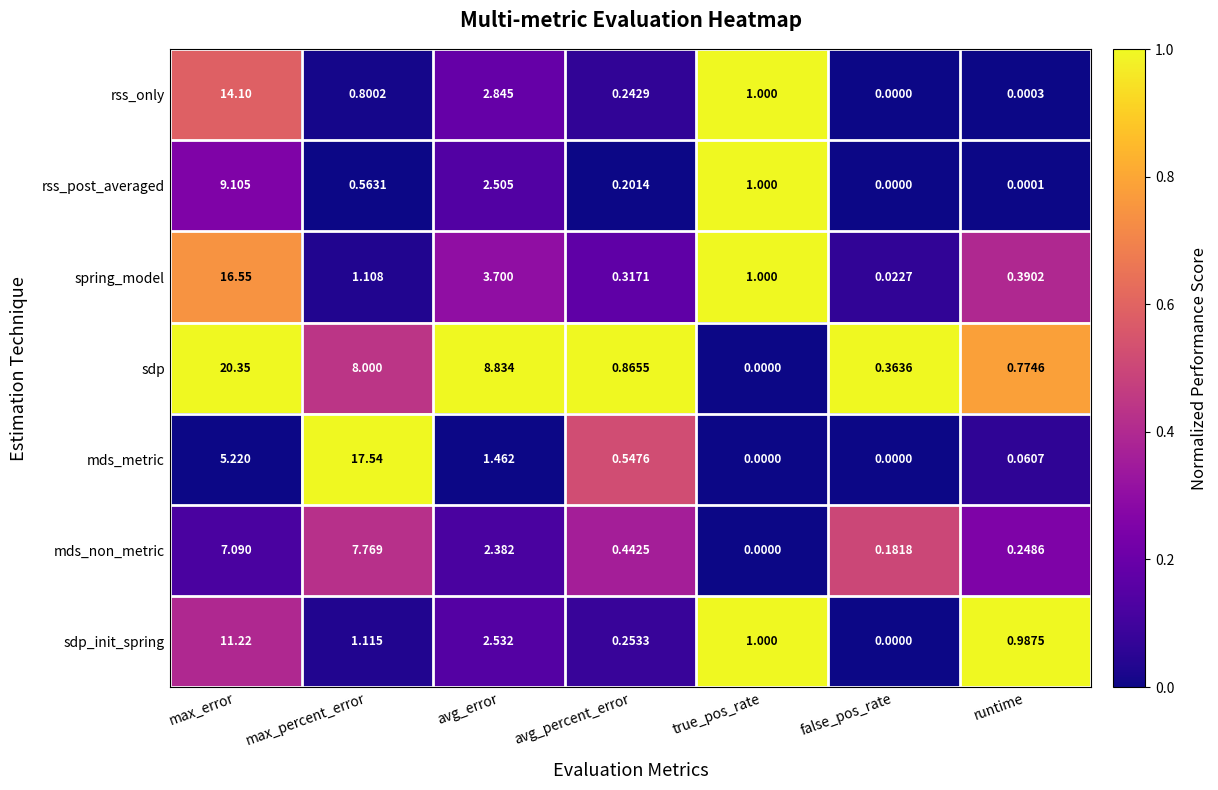

Which series has the largest total across all categories?

sdp